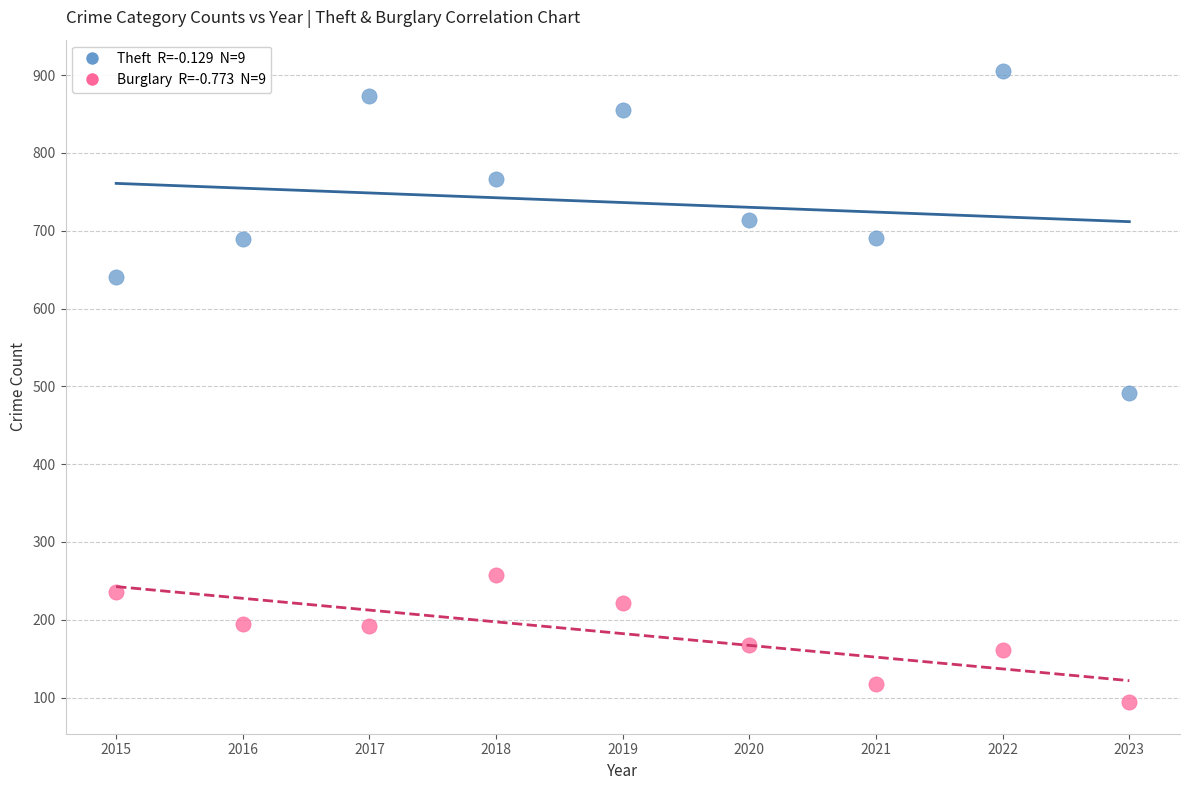

Across all data points, what is the range of X values (max minus min)?

8